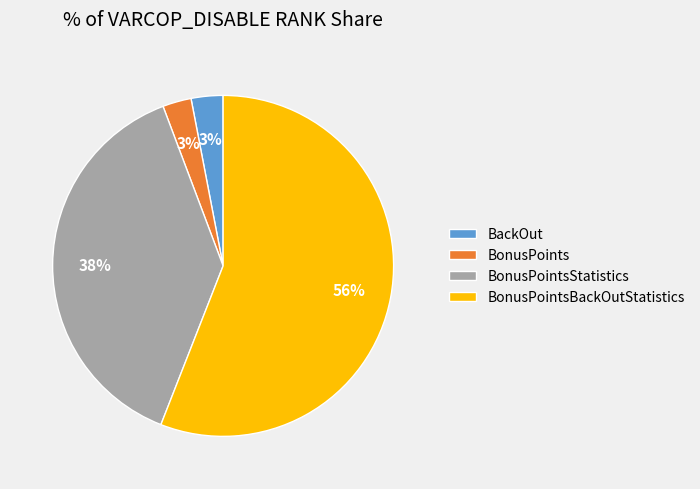

Do BonusPointsStatistics and BonusPoints together represent more than half of the pie?

No